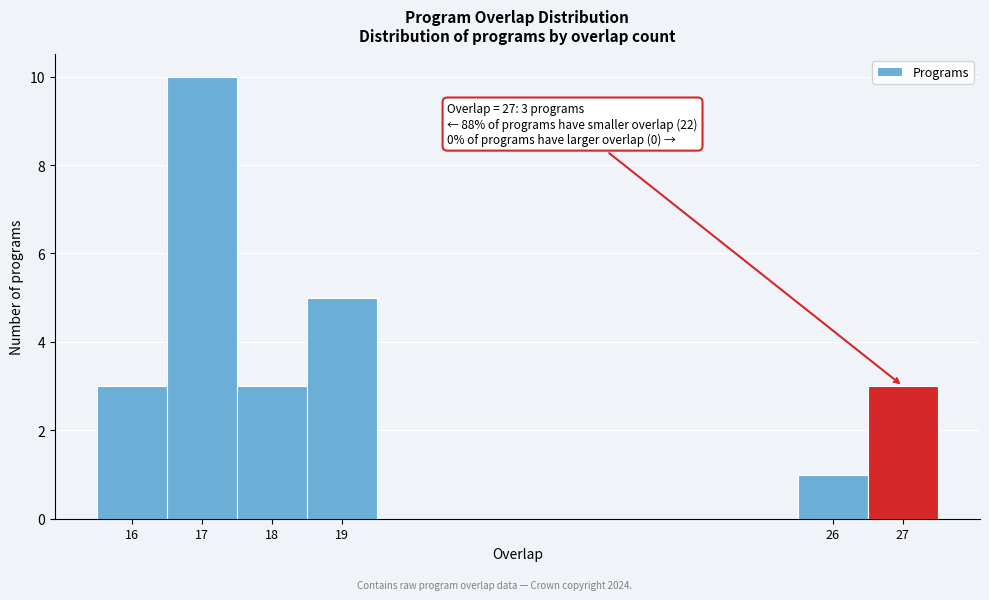

Which range on the x-axis has the tallest bar?

16.5 to 17.5